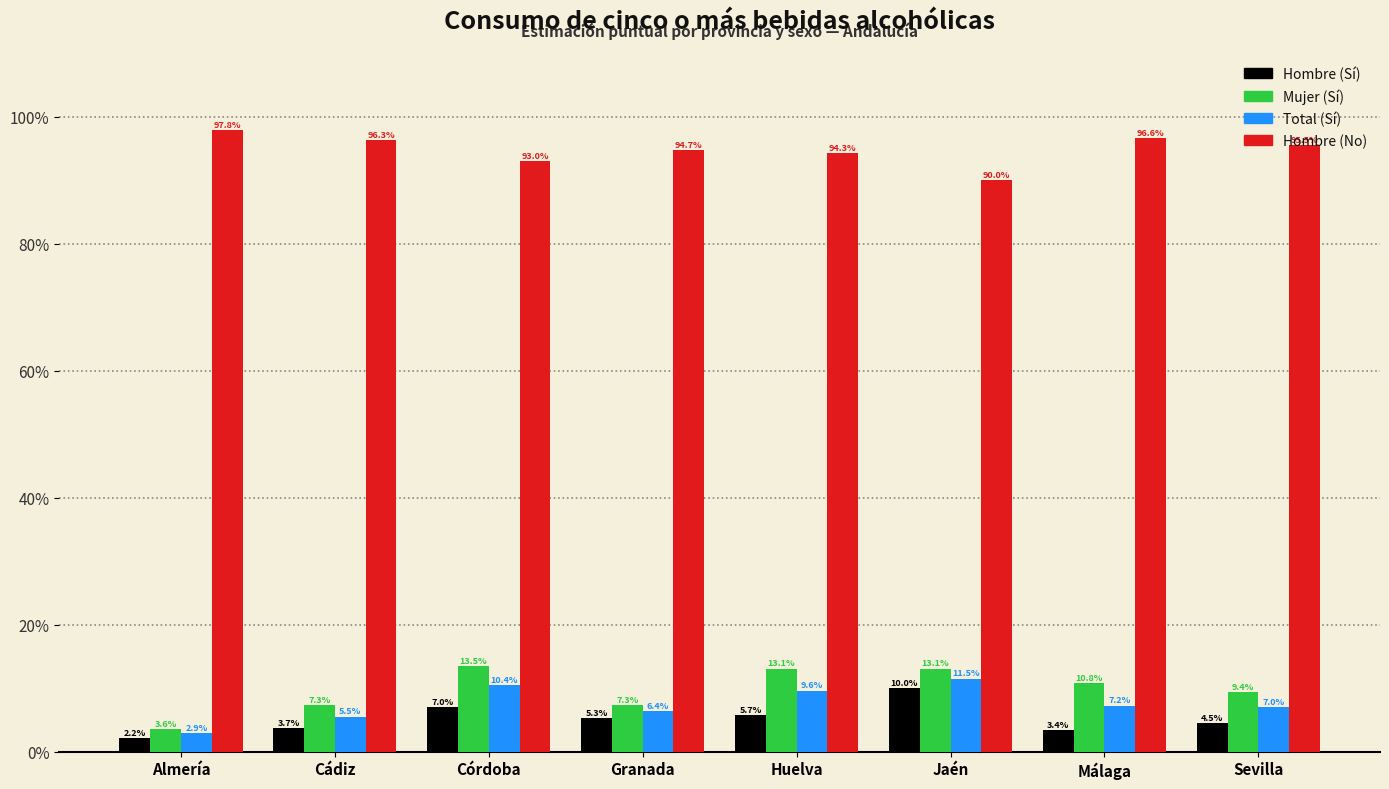

Are the bars grouped side by side (vs. stacked)?

Yes